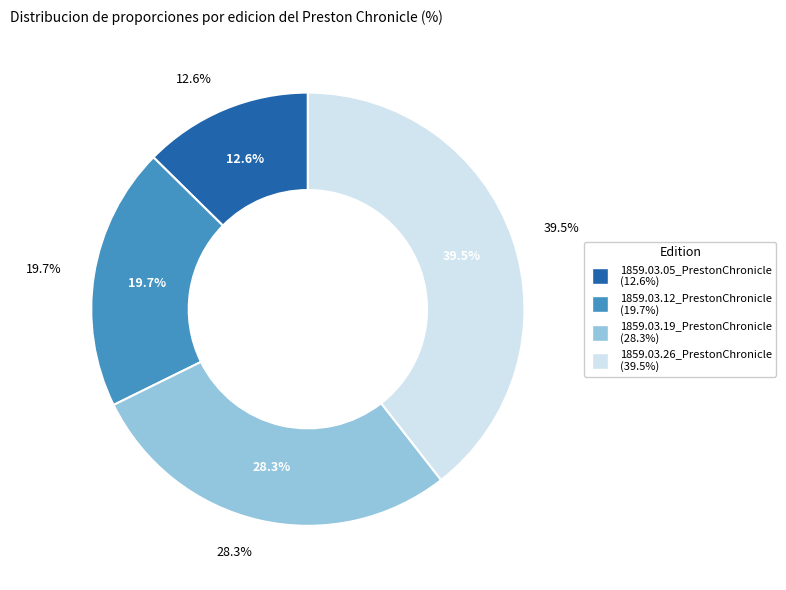

How many slices are in this pie chart?

4